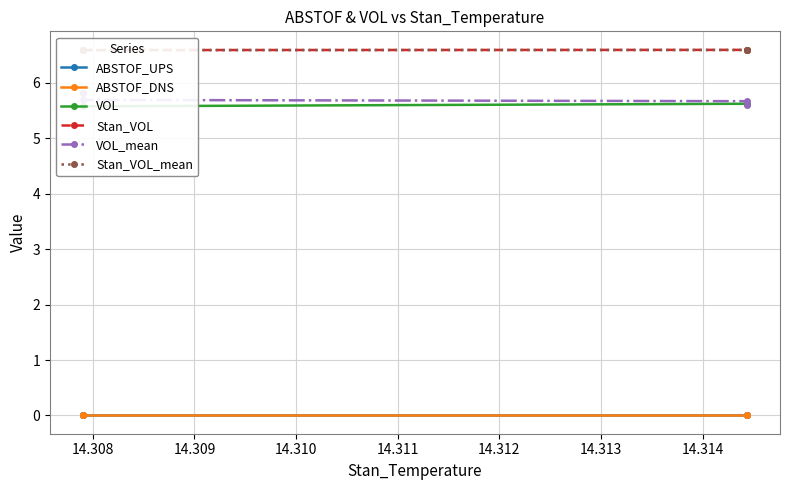

How many data points does each series have?

4